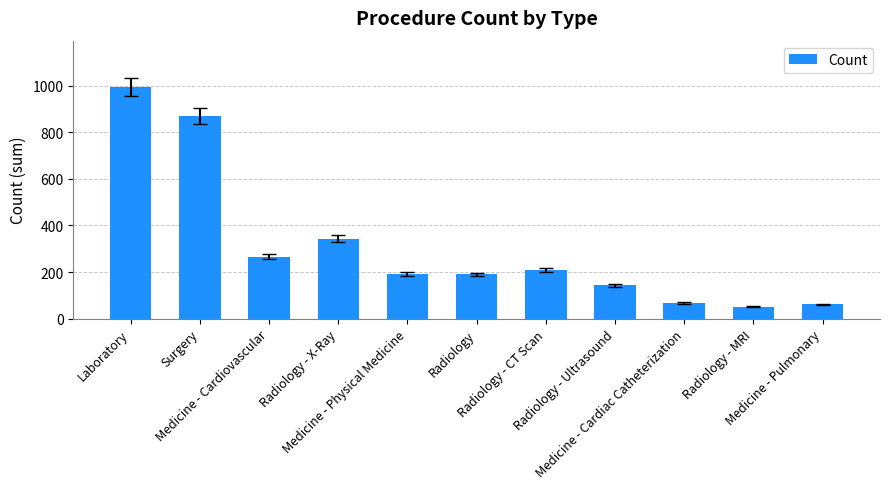

The chart shows a value of 190 at Radiology. True or false?

True